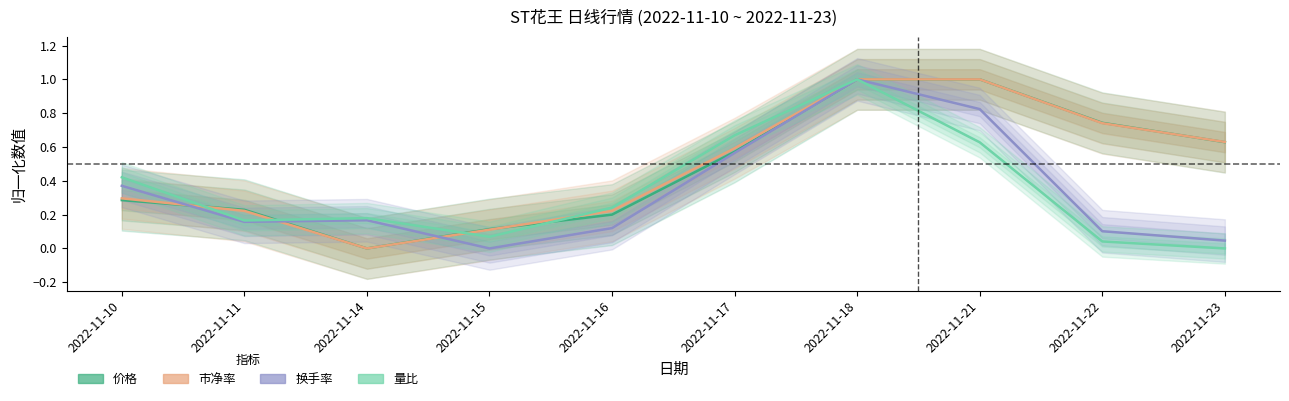

How many series are shown in this chart?

4